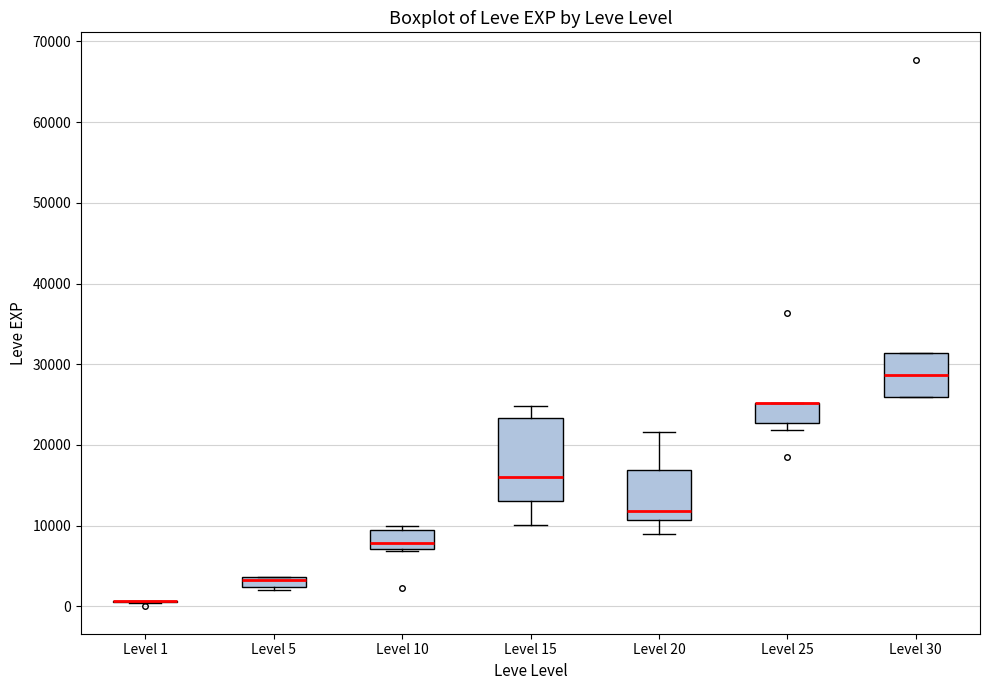

Which box is the tallest, from its lower edge to its upper edge?

Level 15